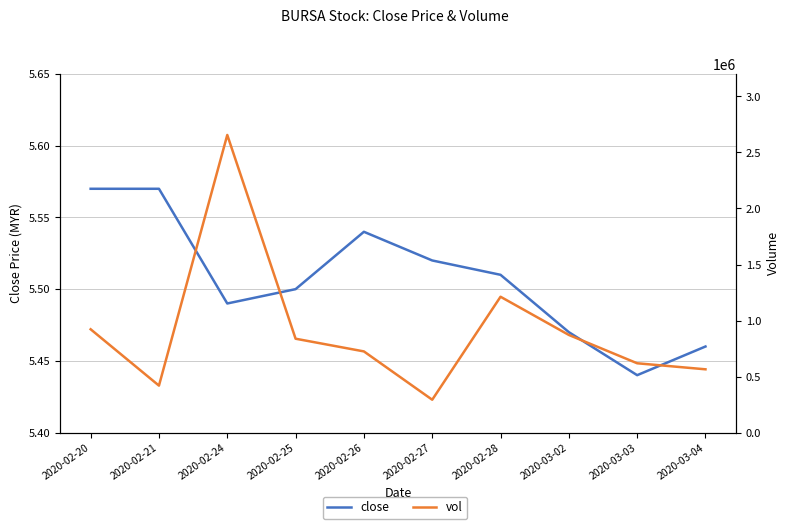

The value of vol at 2020-02-25 is 837500.0. True or false?

True